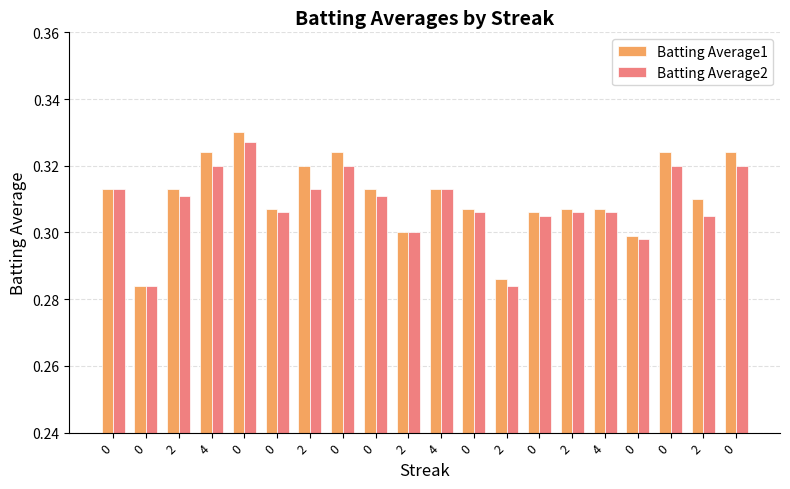

How many groups of bars are there?

20